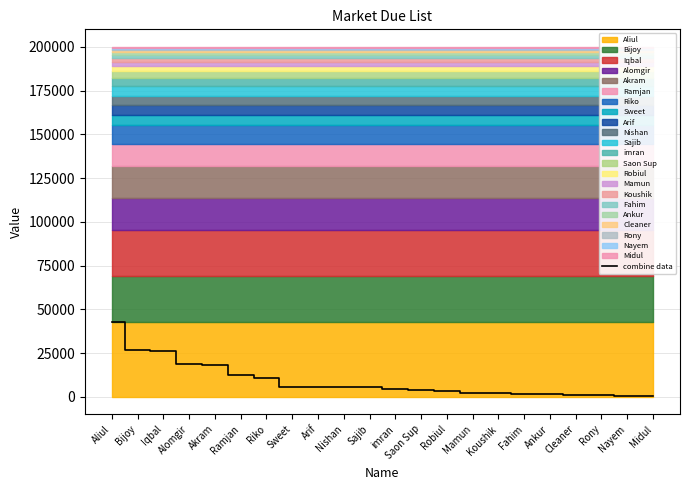

What is the change in value from Arif to Koushik?

-3565